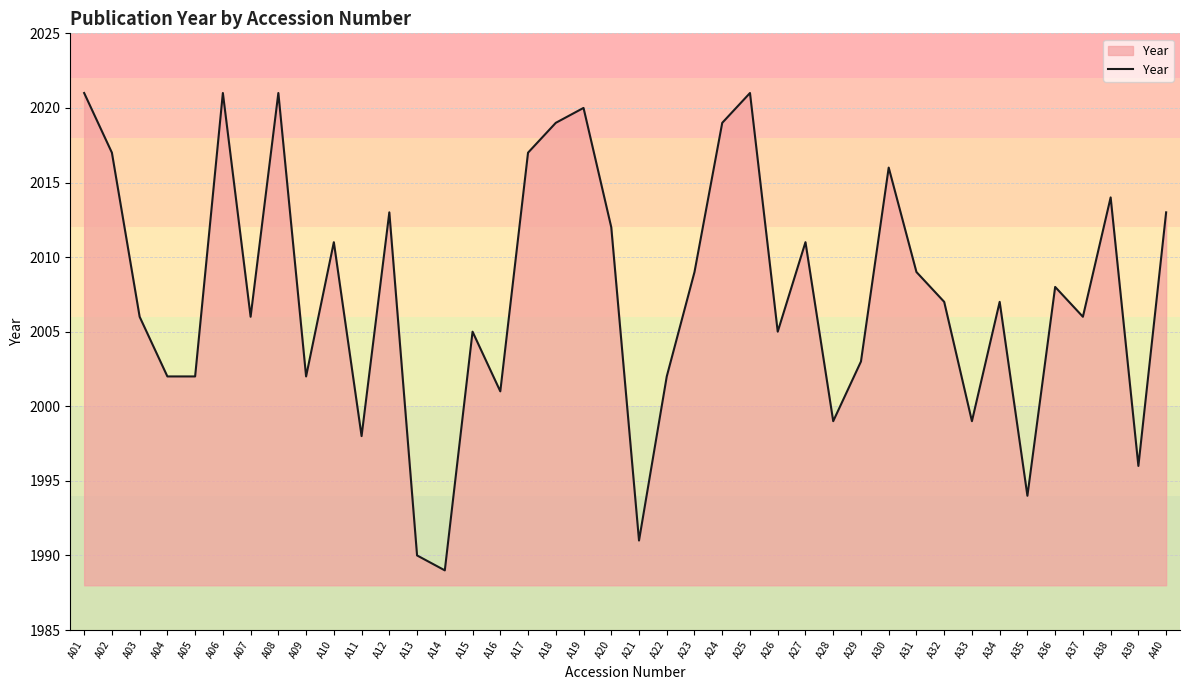

The chart shows a value of 2021 at A08. True or false?

True